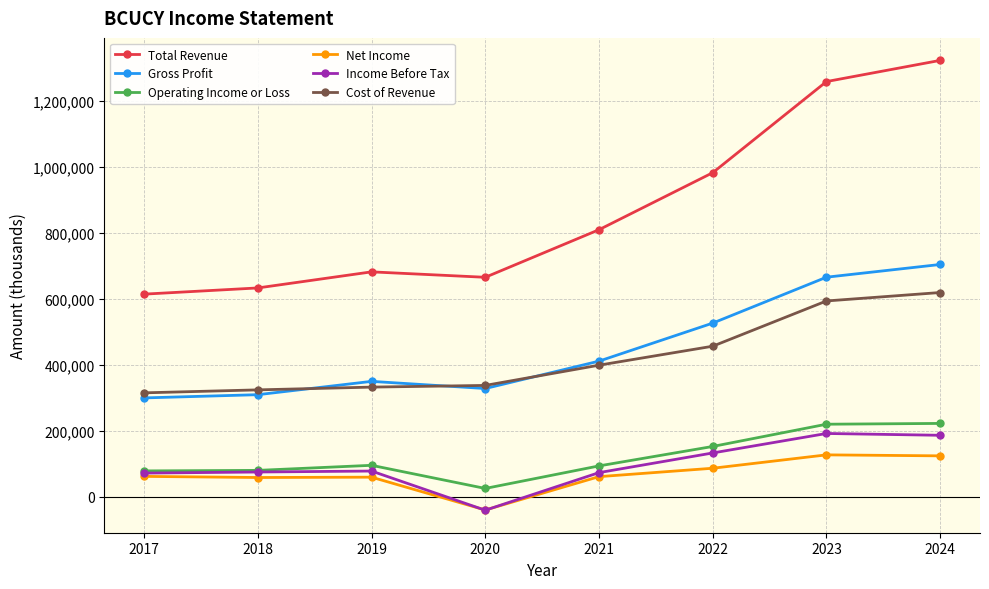

What is the maximum value shown in the chart?

1323700